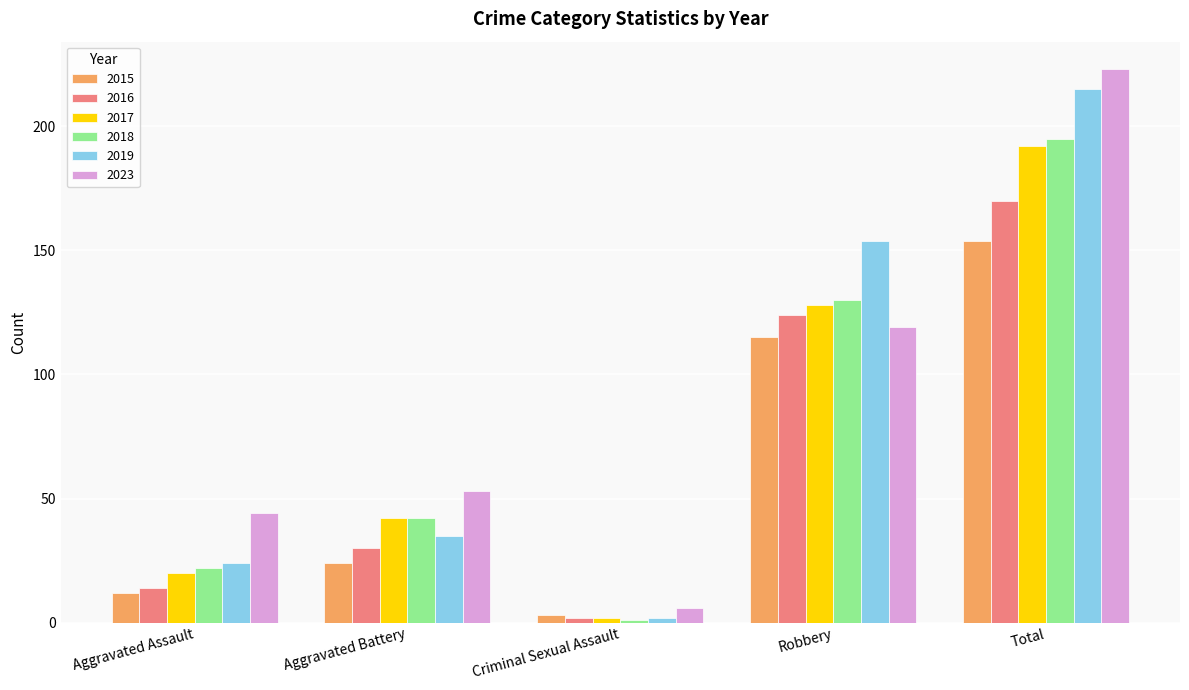

What position from the left is Aggravated Battery?

2